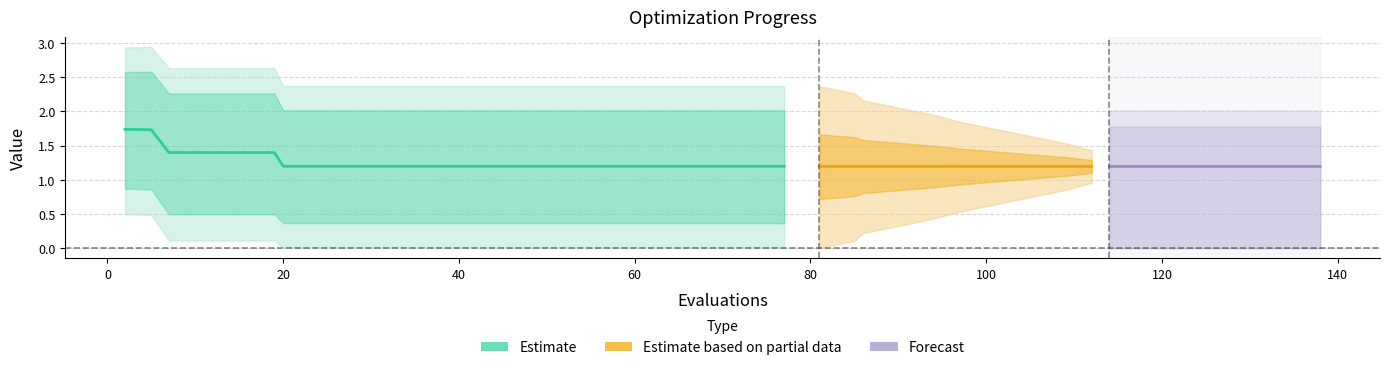

True or false: worst and mean cross at least once.

False